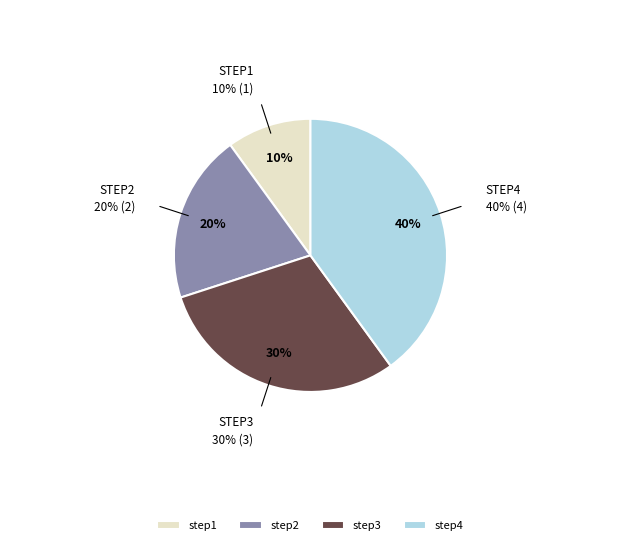

Which slice is the smallest?

step1